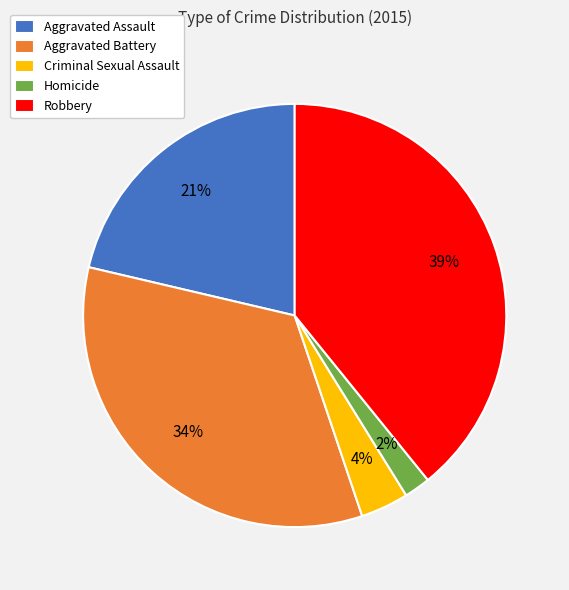

Approximately how many times larger is the value at Homicide compared to Aggravated Assault?

0.1